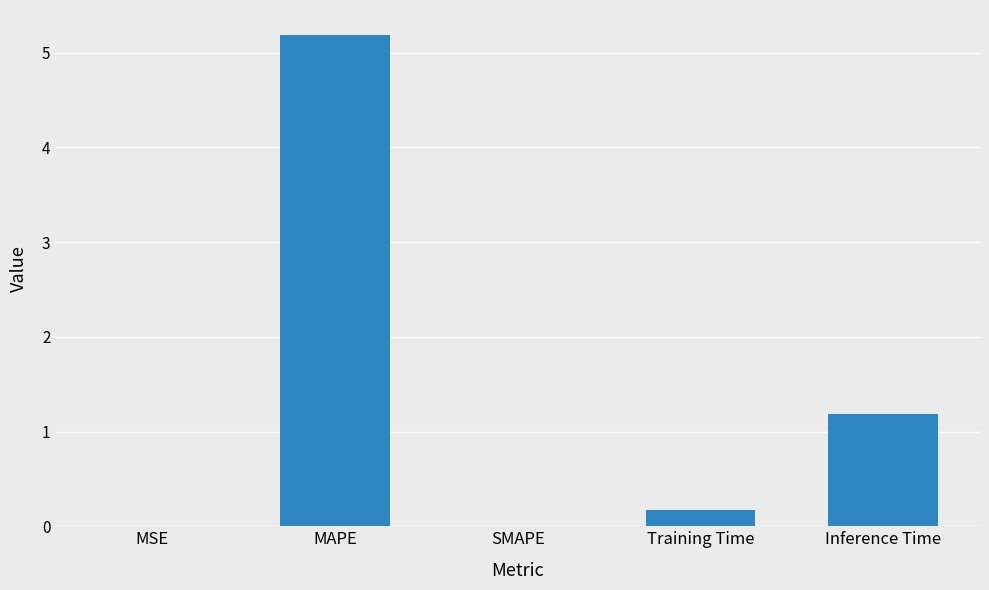

What is the greatest value displayed?

5.2